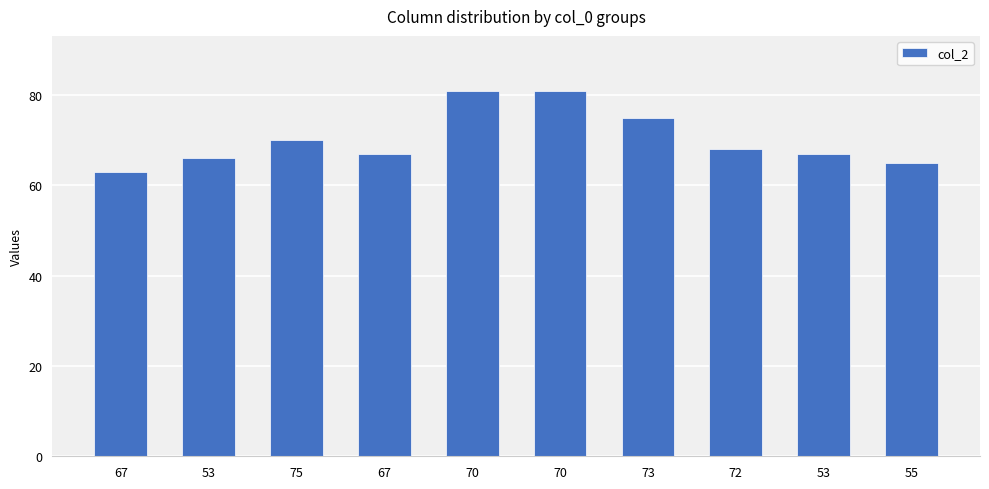

How many data points are less than 68?

5